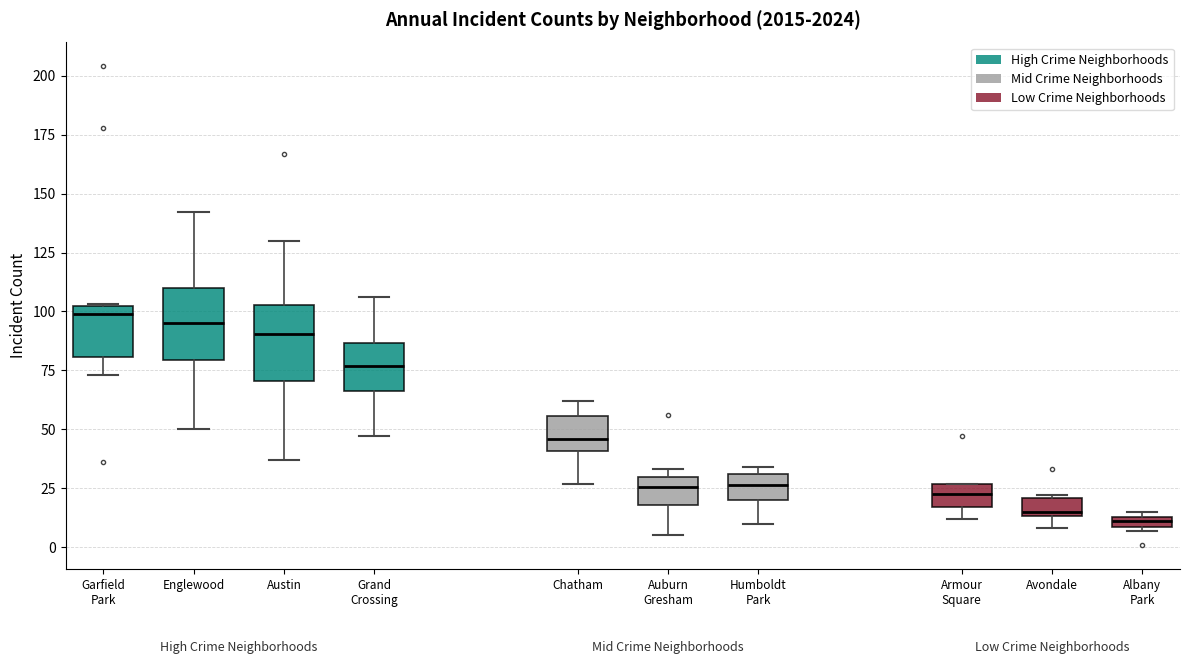

Where is the upper edge of the box for Englewood on the y-axis? The values are not printed on the chart, so give them approximately, as read against the axis.

110